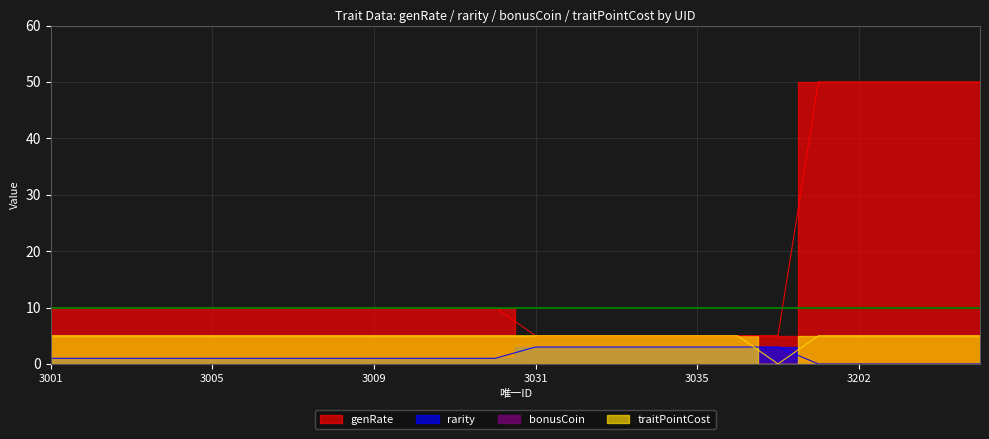

What is the difference between the highest and lowest values at 3004?

9